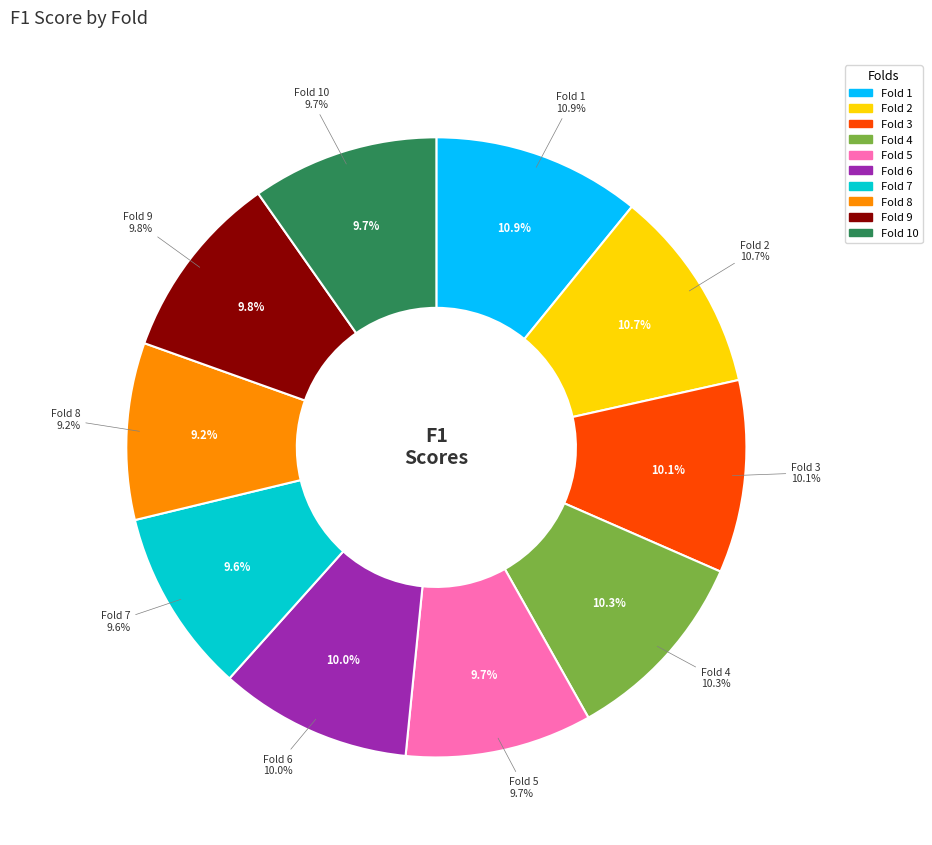

To the nearest percent, what is the average slice percentage?

10%